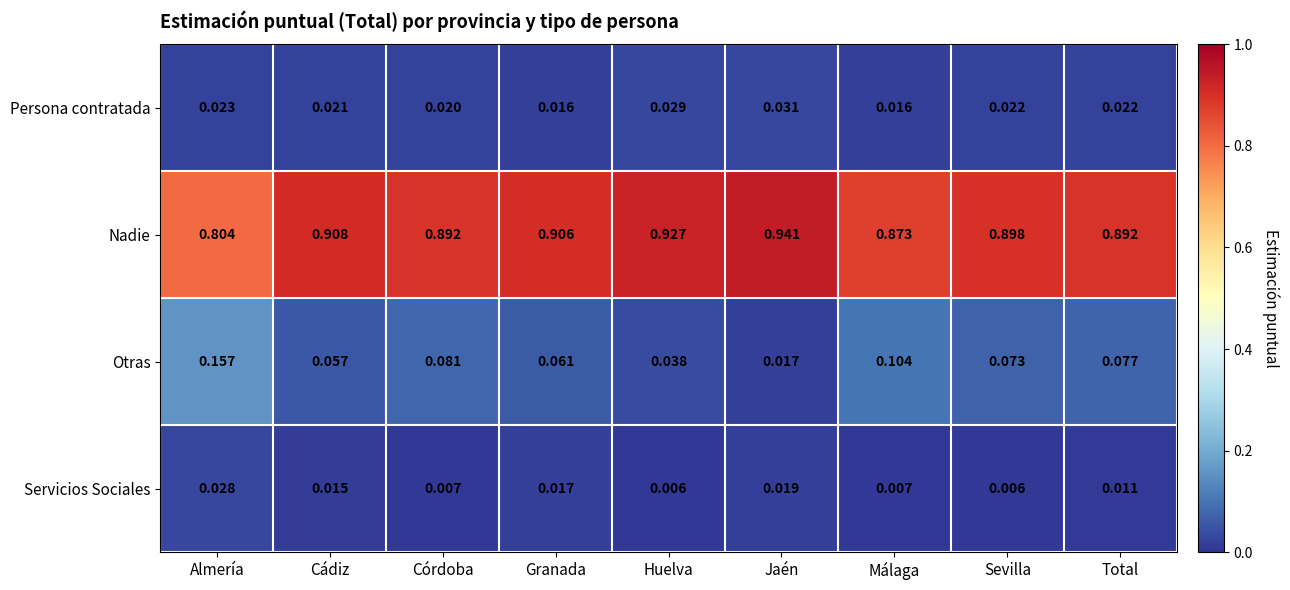

Rank the series by their maximum value, from highest to lowest.

Nadie, Otras, Persona contratada, Servicios Sociales